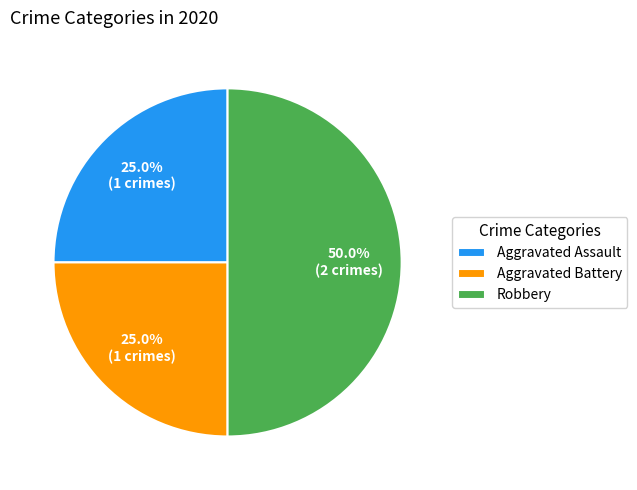

How much of the chart is everything except Aggravated Assault?

75.0%